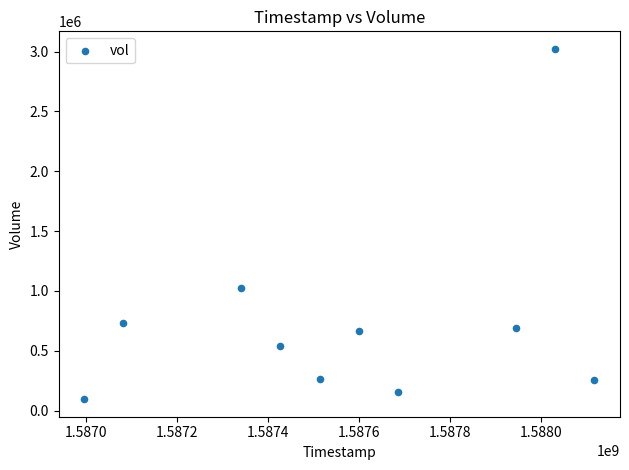

What Y value in the scatter plot is closest to 1558600?

1025300